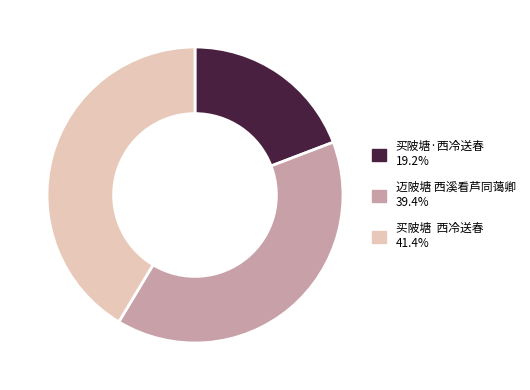

Count the number of slices in the pie.

3